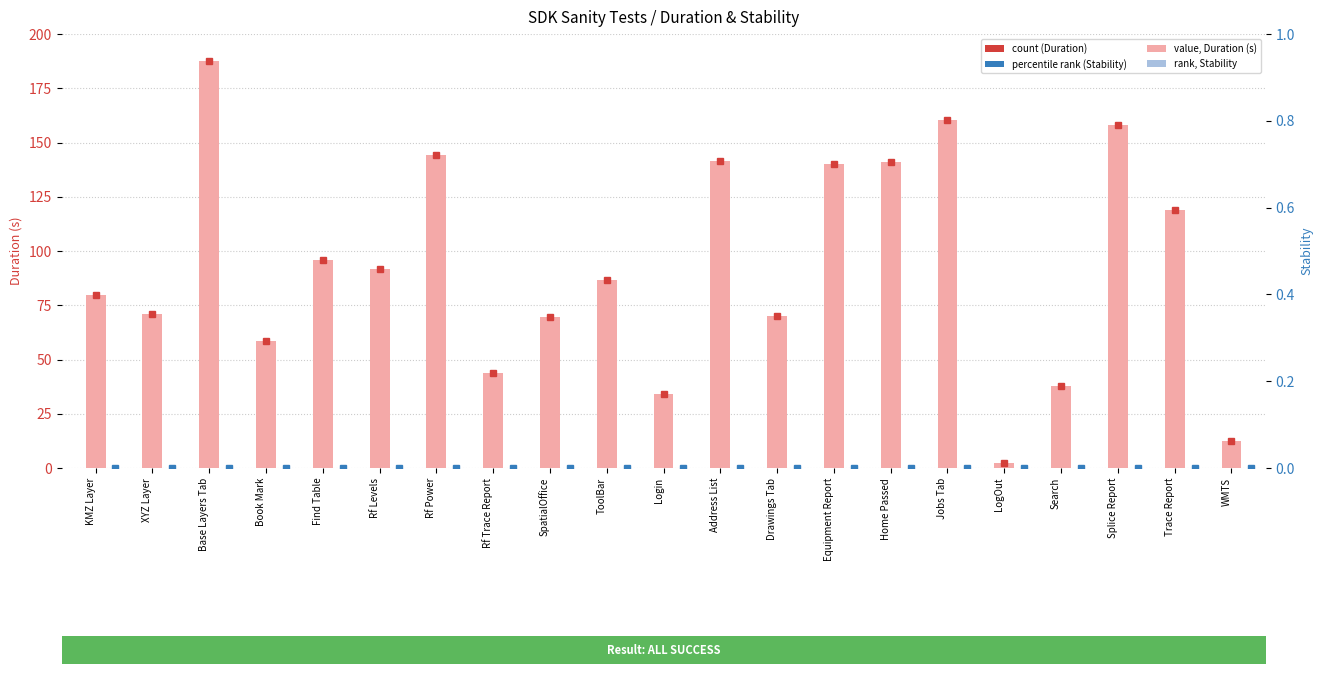

Rank the categories by Duration (s) value from lowest to highest.

LogOut, WMTS, Login, Search, Rf Trace Report, Book Mark, SpatialOffice, Drawings Tab, XYZ Layer, KMZ Layer, ToolBar, Rf Levels, Find Table, Trace Report, Equipment Report, Home Passed, Address List, Rf Power, Splice Report, Jobs Tab, Base Layers Tab